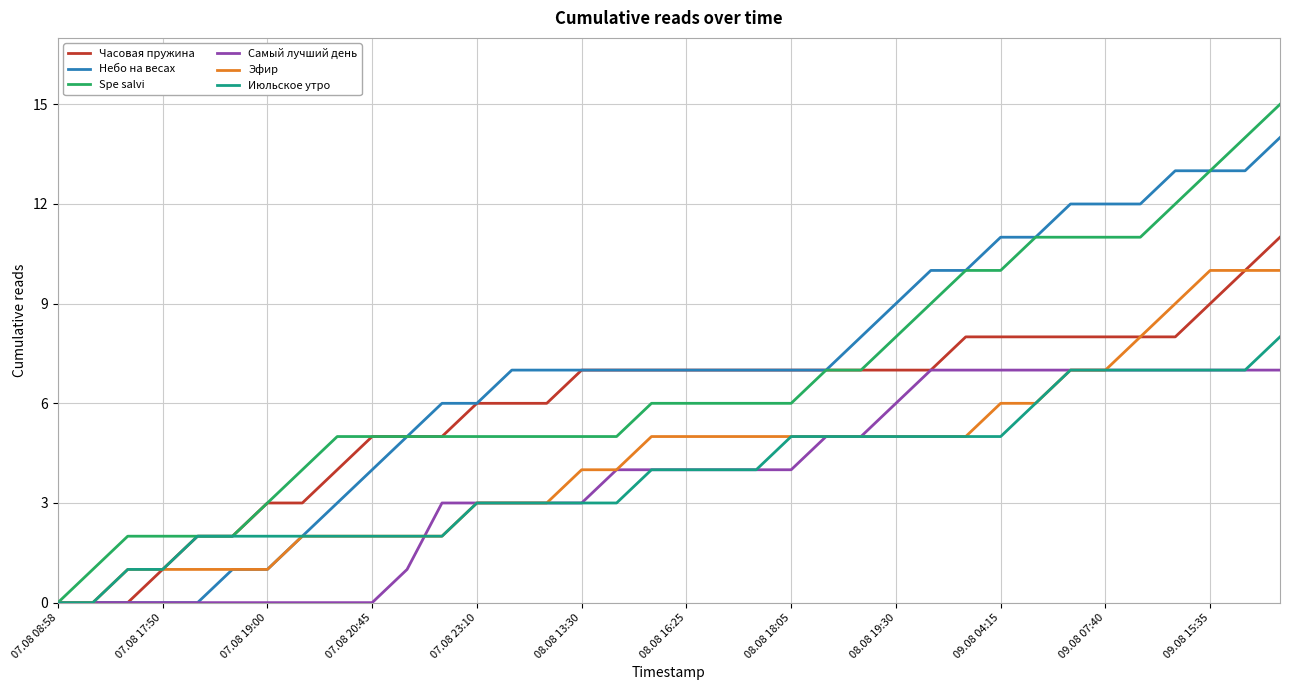

What is the maximum value shown in the chart?

15